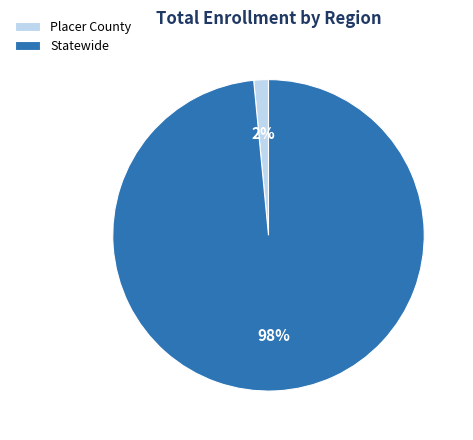

How many segments does this pie chart have?

2